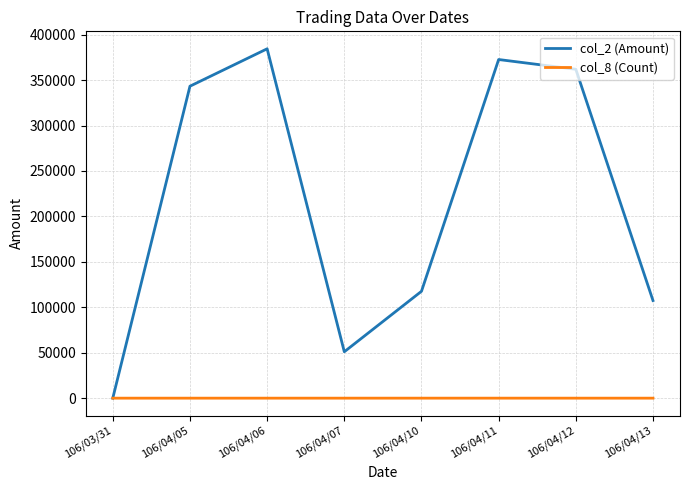

Which series has the largest range (max minus min)?

col_2 (Amount)